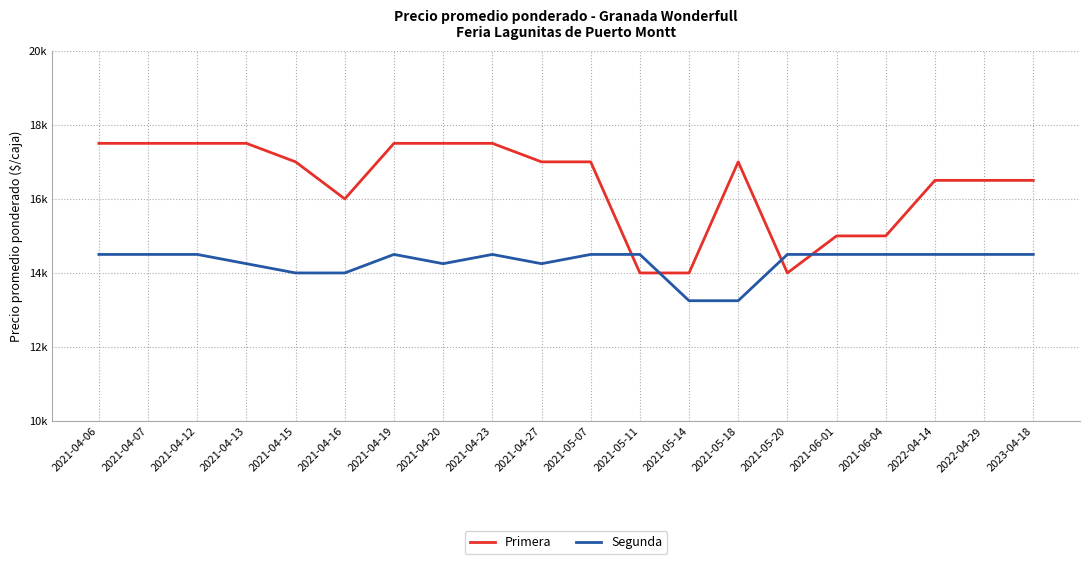

What is the value of the Primera point at the 2nd from the left?

17500